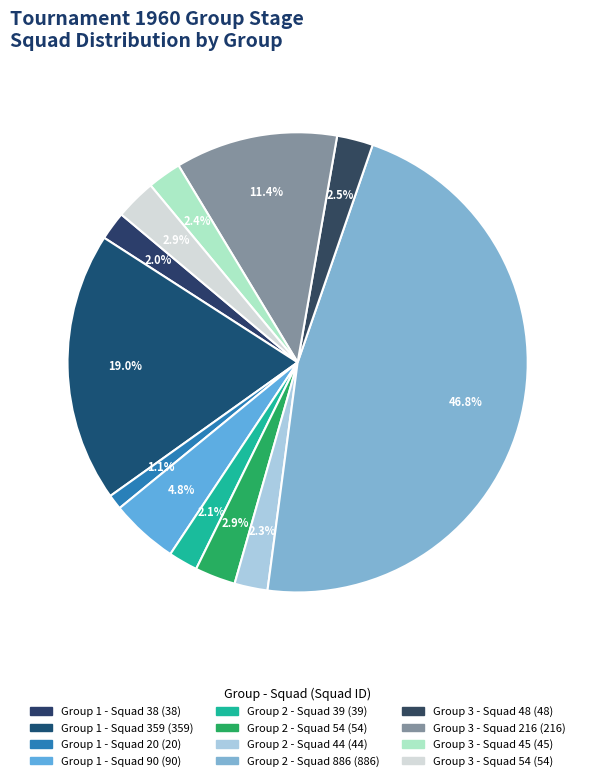

Between Group 1 - Squad 38 and Group 3 - Squad 54, which is larger?

Group 3 - Squad 54